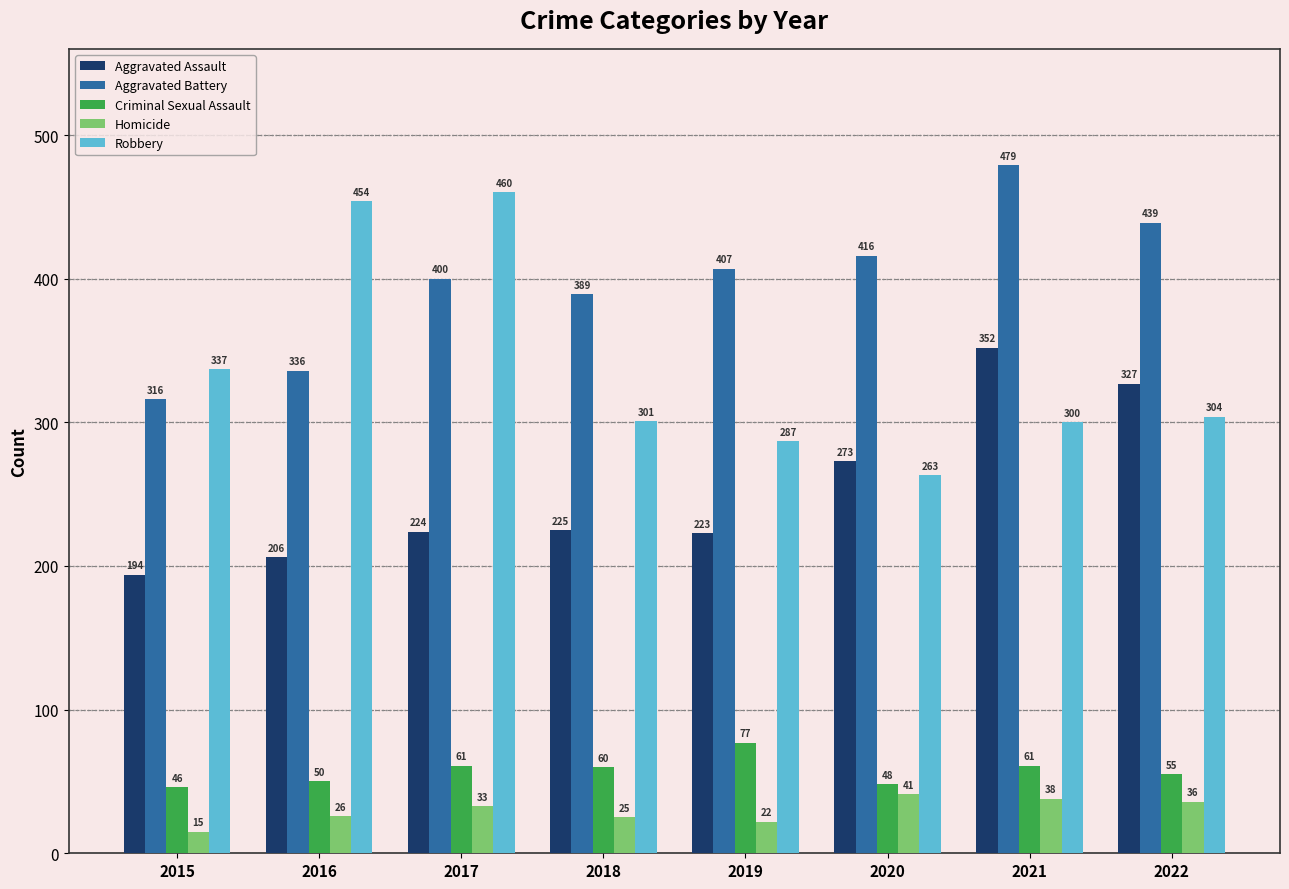

What is the value of the Aggravated Battery bar at the 3rd from the left?

400